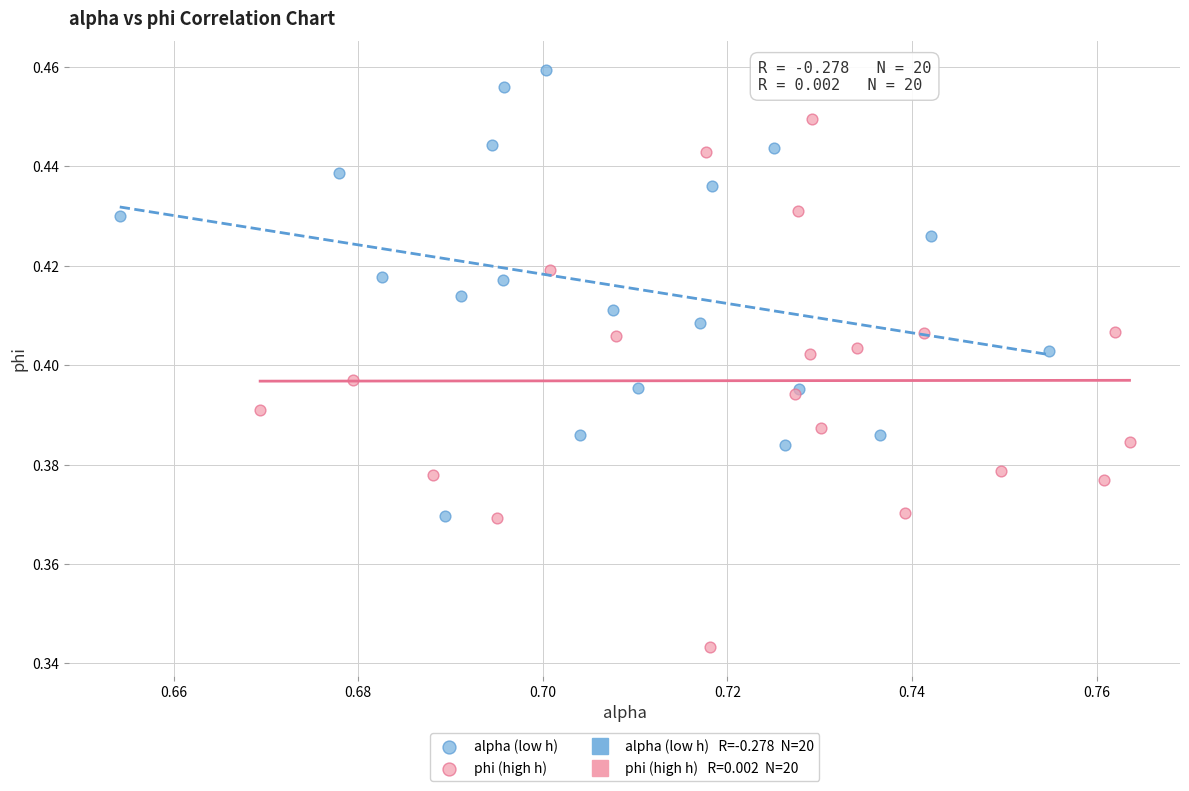

Which series has the widest spread of Y values?

phi (high h)